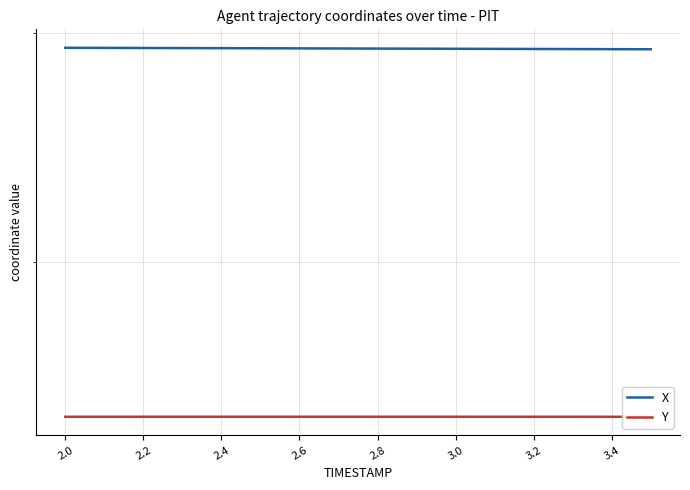

What are all the series names shown in the legend?

X, Y